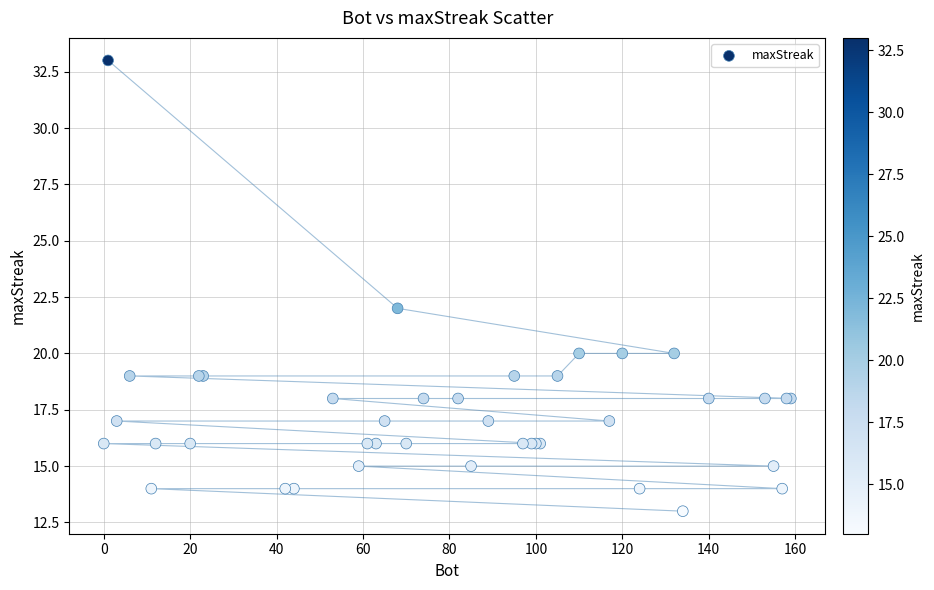

What Y value in the scatter plot is closest to 23?

22